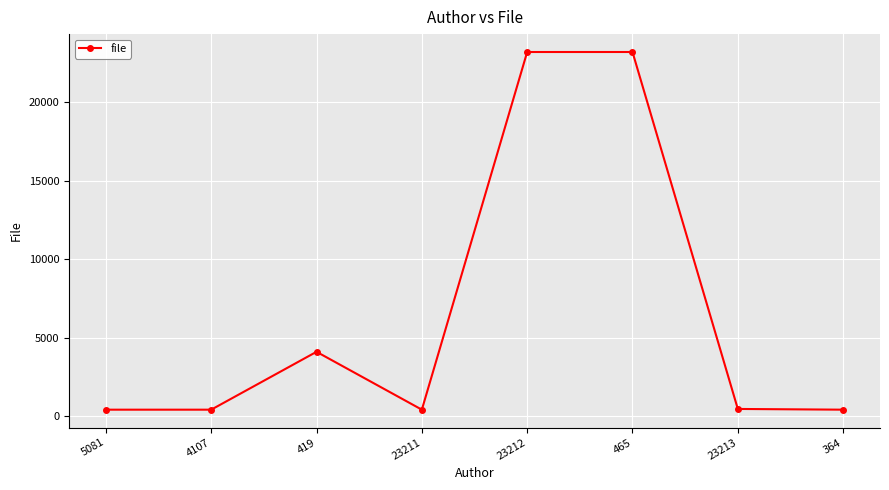

At which category does the data reach its first local peak?

419